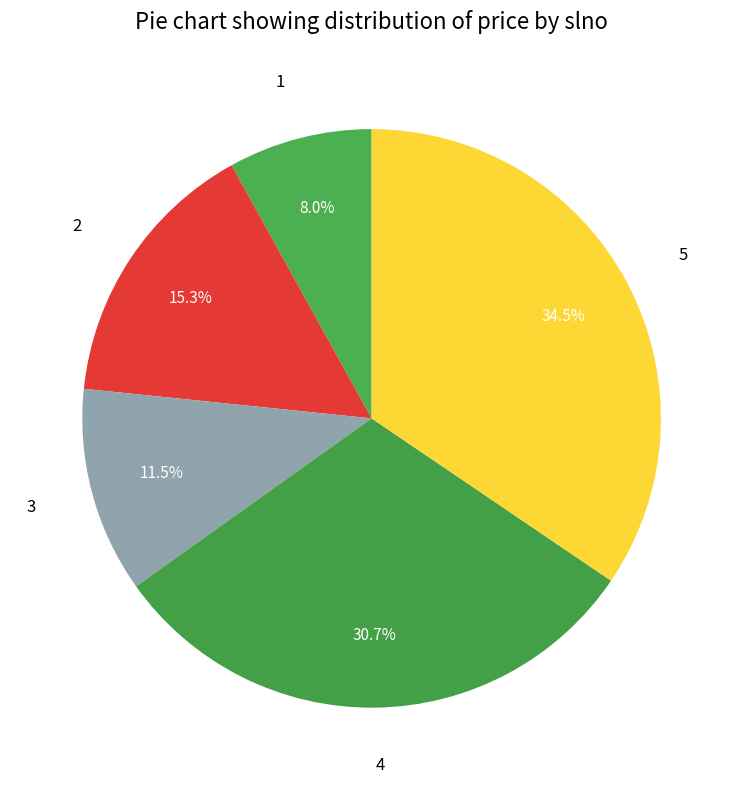

What is the ratio of the value at 3 to the value at 2?

0.8